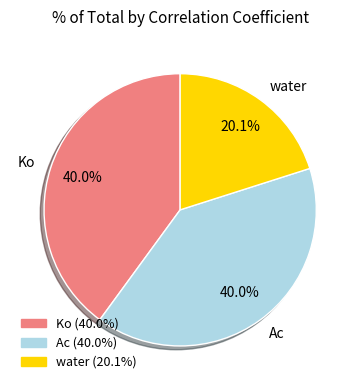

What is the smallest slice in the pie chart?

water